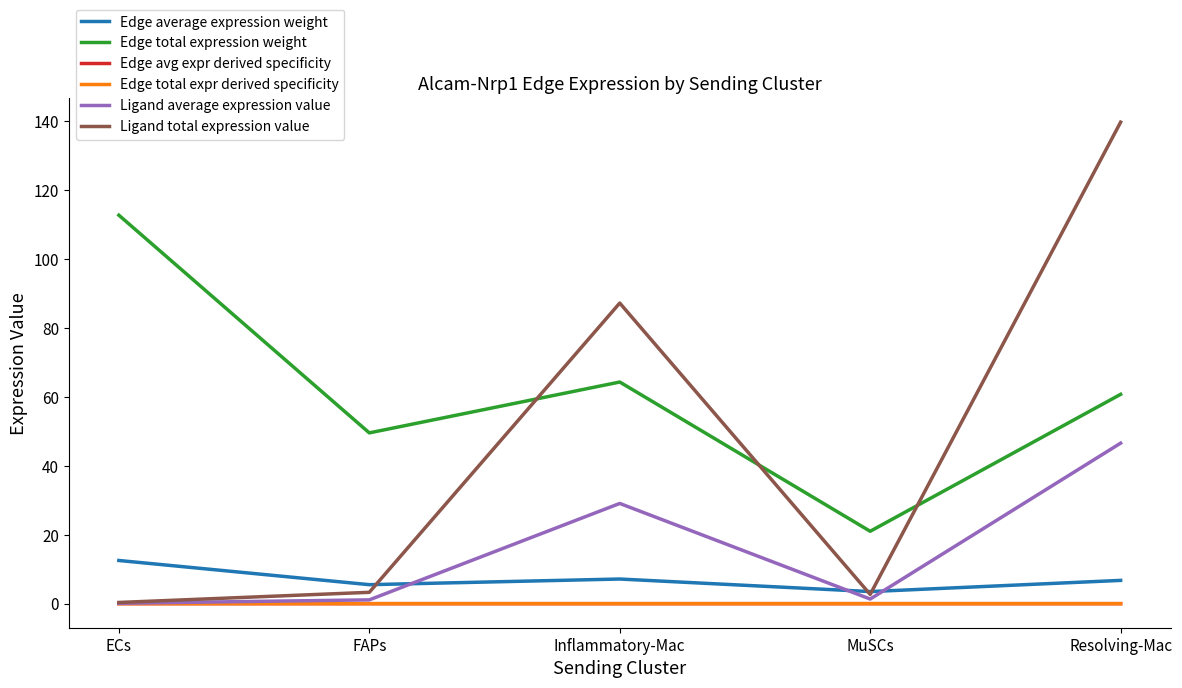

Where is Ligand average expression value nearest to the value 23?

Inflammatory-Mac